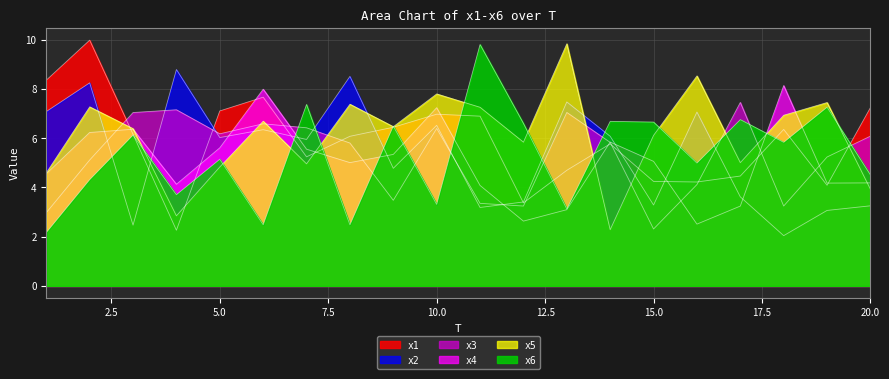

At how many categories does at least one series exceed 9?

3